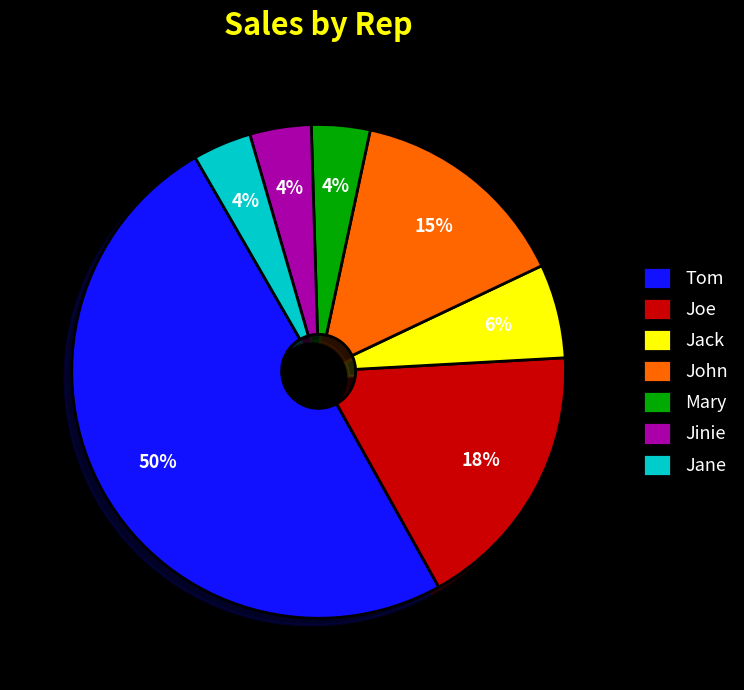

How many segments does this pie chart have?

7